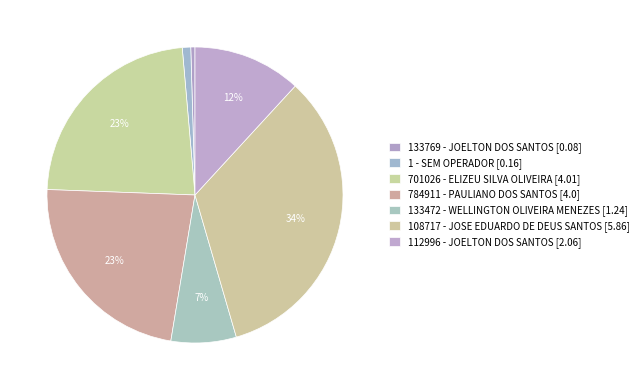

Combined, what portion of the pie is 1 - SEM OPERADOR and 108717 - JOSE EDUARDO DE DEUS SANTOS?

34.6%